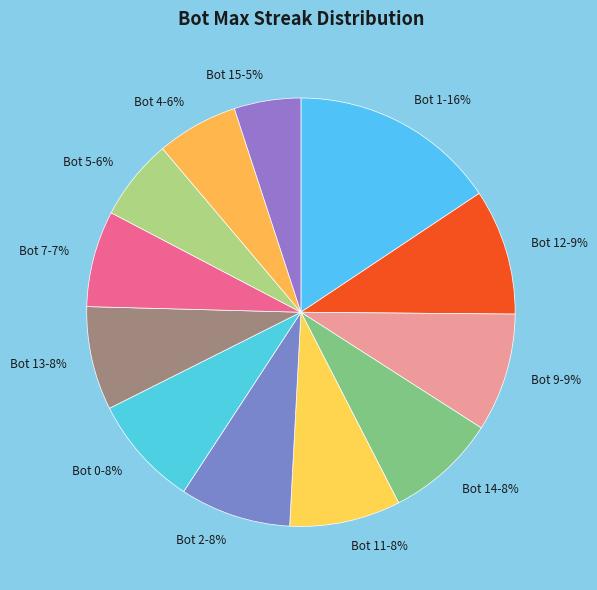

To the nearest percent, what is the difference between the Bot 1 and Bot 15 slice percentages?

11%